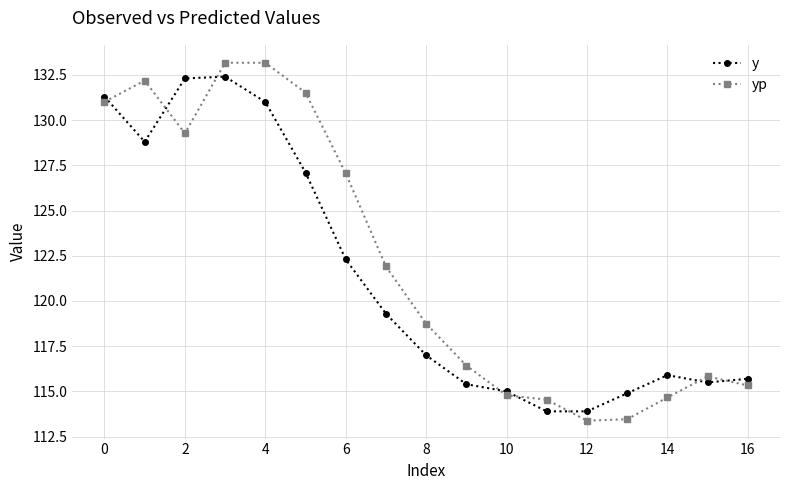

What is the lowest value of the y series?

113.9